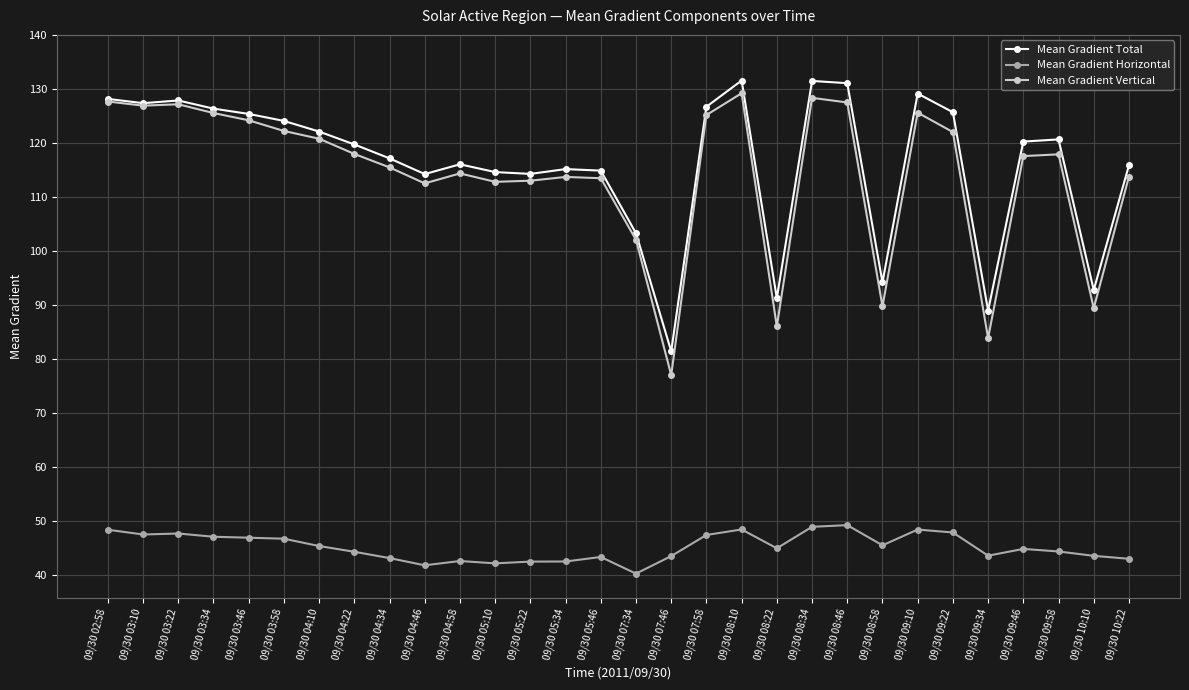

In Mean Gradient Vertical, how many points are higher than both neighbors (excluding endpoints)?

7